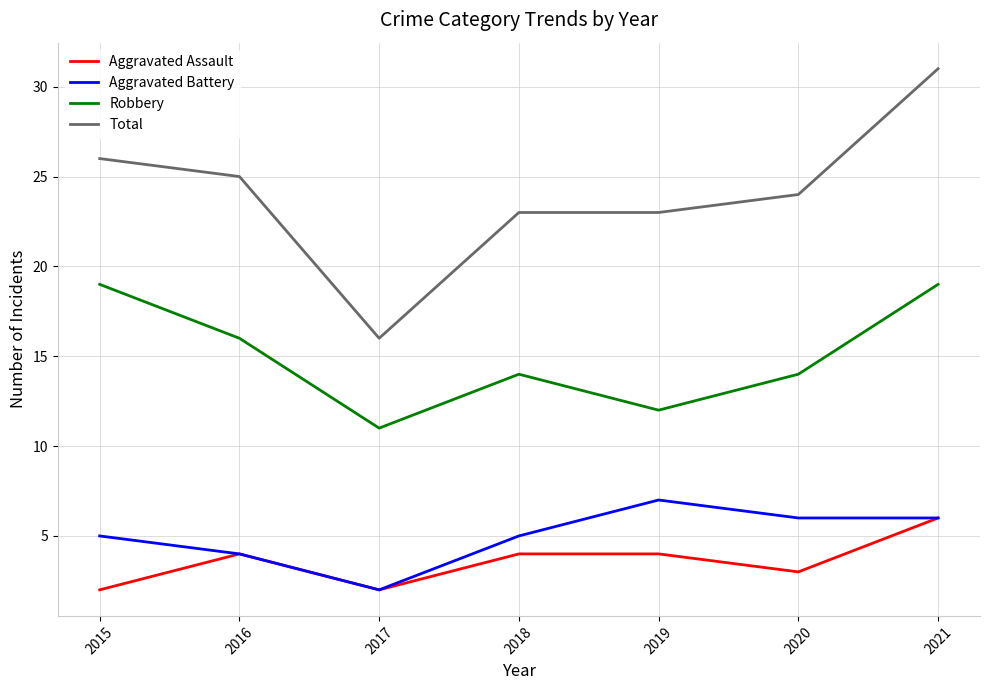

True or false: Robbery has a value of 5 at 2018.

False